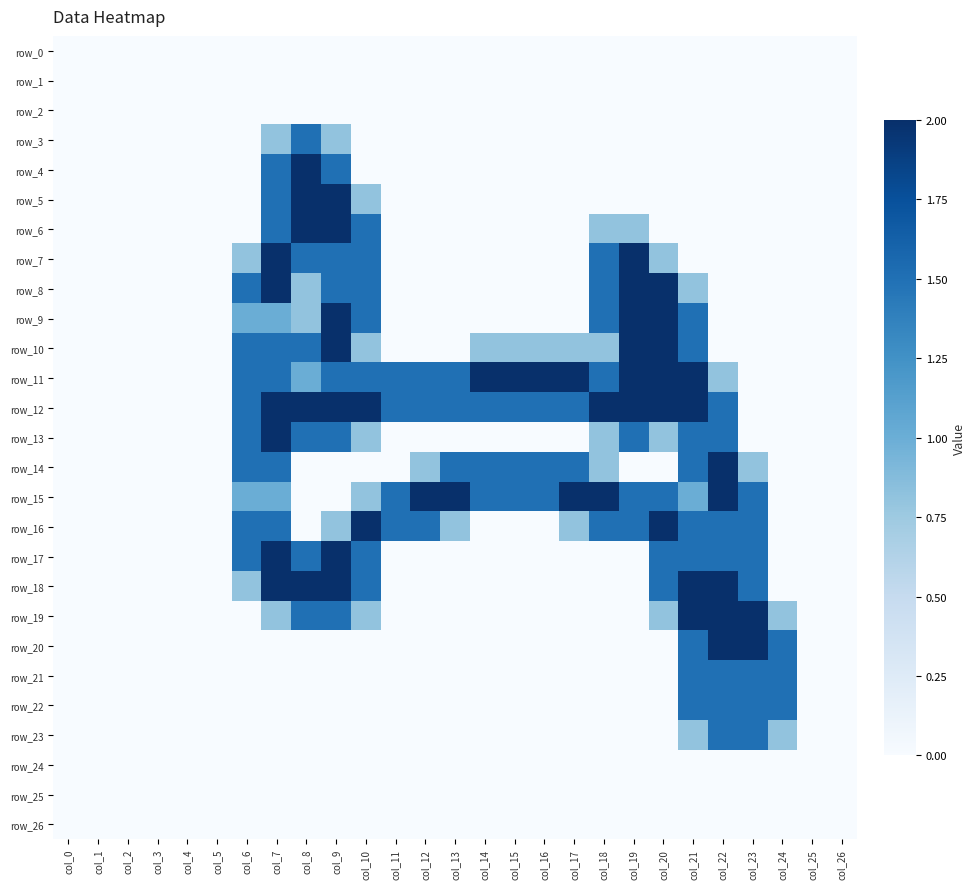

Reading left to right, extract all data points from this chart.

row_0: col_0=0.0	col_1=0.0	col_2=0.0	col_3=0.0	col_4=0.0	col_5=0.0	col_6=0.0	col_7=0.0	col_8=0.0	col_9=0.0	col_10=0.0	col_11=0.0	col_12=0.0	col_13=0.0	col_14=0.0	col_15=0.0	col_16=0.0	col_17=0.0	col_18=0.0	col_19=0.0	col_20=0.0	col_21=0.0	col_22=0.0	col_23=0.0	col_24=0.0	col_25=0.0	col_26=0.0
row_1: col_0=0.0	col_1=0.0	col_2=0.0	col_3=0.0	col_4=0.0	col_5=0.0	col_6=0.0	col_7=0.0	col_8=0.0	col_9=0.0	col_10=0.0	col_11=0.0	col_12=0.0	col_13=0.0	col_14=0.0	col_15=0.0	col_16=0.0	col_17=0.0	col_18=0.0	col_19=0.0	col_20=0.0	col_21=0.0	col_22=0.0	col_23=0.0	col_24=0.0	col_25=0.0	col_26=0.0
row_2: col_0=0.0	col_1=0.0	col_2=0.0	col_3=0.0	col_4=0.0	col_5=0.0	col_6=0.0	col_7=0.0	col_8=0.0	col_9=0.0	col_10=0.0	col_11=0.0	col_12=0.0	col_13=0.0	col_14=0.0	col_15=0.0	col_16=0.0	col_17=0.0	col_18=0.0	col_19=0.0	col_20=0.0	col_21=0.0	col_22=0.0	col_23=0.0	col_24=0.0	col_25=0.0	col_26=0.0
row_3: col_0=0.0	col_1=0.0	col_2=0.0	col_3=0.0	col_4=0.0	col_5=0.0	col_6=0.0	col_7=0.8	col_8=1.5	col_9=0.8	col_10=0.0	col_11=0.0	col_12=0.0	col_13=0.0	col_14=0.0	col_15=0.0	col_16=0.0	col_17=0.0	col_18=0.0	col_19=0.0	col_20=0.0	col_21=0.0	col_22=0.0	col_23=0.0	col_24=0.0	col_25=0.0	col_26=0.0
row_4: col_0=0.0	col_1=0.0	col_2=0.0	col_3=0.0	col_4=0.0	col_5=0.0	col_6=0.0	col_7=1.5	col_8=2.0	col_9=1.5	col_10=0.0	col_11=0.0	col_12=0.0	col_13=0.0	col_14=0.0	col_15=0.0	col_16=0.0	col_17=0.0	col_18=0.0	col_19=0.0	col_20=0.0	col_21=0.0	col_22=0.0	col_23=0.0	col_24=0.0	col_25=0.0	col_26=0.0
row_5: col_0=0.0	col_1=0.0	col_2=0.0	col_3=0.0	col_4=0.0	col_5=0.0	col_6=0.0	col_7=1.5	col_8=2.0	col_9=2.0	col_10=0.8	col_11=0.0	col_12=0.0	col_13=0.0	col_14=0.0	col_15=0.0	col_16=0.0	col_17=0.0	col_18=0.0	col_19=0.0	col_20=0.0	col_21=0.0	col_22=0.0	col_23=0.0	col_24=0.0	col_25=0.0	col_26=0.0
row_6: col_0=0.0	col_1=0.0	col_2=0.0	col_3=0.0	col_4=0.0	col_5=0.0	col_6=0.0	col_7=1.5	col_8=2.0	col_9=2.0	col_10=1.5	col_11=0.0	col_12=0.0	col_13=0.0	col_14=0.0	col_15=0.0	col_16=0.0	col_17=0.0	col_18=0.8	col_19=0.8	col_20=0.0	col_21=0.0	col_22=0.0	col_23=0.0	col_24=0.0	col_25=0.0	col_26=0.0
row_7: col_0=0.0	col_1=0.0	col_2=0.0	col_3=0.0	col_4=0.0	col_5=0.0	col_6=0.8	col_7=2.0	col_8=1.5	col_9=1.5	col_10=1.5	col_11=0.0	col_12=0.0	col_13=0.0	col_14=0.0	col_15=0.0	col_16=0.0	col_17=0.0	col_18=1.5	col_19=2.0	col_20=0.8	col_21=0.0	col_22=0.0	col_23=0.0	col_24=0.0	col_25=0.0	col_26=0.0
row_8: col_0=0.0	col_1=0.0	col_2=0.0	col_3=0.0	col_4=0.0	col_5=0.0	col_6=1.5	col_7=2.0	col_8=0.8	col_9=1.5	col_10=1.5	col_11=0.0	col_12=0.0	col_13=0.0	col_14=0.0	col_15=0.0	col_16=0.0	col_17=0.0	col_18=1.5	col_19=2.0	col_20=2.0	col_21=0.8	col_22=0.0	col_23=0.0	col_24=0.0	col_25=0.0	col_26=0.0
row_9: col_0=0.0	col_1=0.0	col_2=0.0	col_3=0.0	col_4=0.0	col_5=0.0	col_6=1.0	col_7=1.0	col_8=0.8	col_9=2.0	col_10=1.5	col_11=0.0	col_12=0.0	col_13=0.0	col_14=0.0	col_15=0.0	col_16=0.0	col_17=0.0	col_18=1.5	col_19=2.0	col_20=2.0	col_21=1.5	col_22=0.0	col_23=0.0	col_24=0.0	col_25=0.0	col_26=0.0
row_10: col_0=0.0	col_1=0.0	col_2=0.0	col_3=0.0	col_4=0.0	col_5=0.0	col_6=1.5	col_7=1.5	col_8=1.5	col_9=2.0	col_10=0.8	col_11=0.0	col_12=0.0	col_13=0.0	col_14=0.8	col_15=0.8	col_16=0.8	col_17=0.8	col_18=0.8	col_19=2.0	col_20=2.0	col_21=1.5	col_22=0.0	col_23=0.0	col_24=0.0	col_25=0.0	col_26=0.0
row_11: col_0=0.0	col_1=0.0	col_2=0.0	col_3=0.0	col_4=0.0	col_5=0.0	col_6=1.5	col_7=1.5	col_8=1.0	col_9=1.5	col_10=1.5	col_11=1.5	col_12=1.5	col_13=1.5	col_14=2.0	col_15=2.0	col_16=2.0	col_17=2.0	col_18=1.5	col_19=2.0	col_20=2.0	col_21=2.0	col_22=0.8	col_23=0.0	col_24=0.0	col_25=0.0	col_26=0.0
row_12: col_0=0.0	col_1=0.0	col_2=0.0	col_3=0.0	col_4=0.0	col_5=0.0	col_6=1.5	col_7=2.0	col_8=2.0	col_9=2.0	col_10=2.0	col_11=1.5	col_12=1.5	col_13=1.5	col_14=1.5	col_15=1.5	col_16=1.5	col_17=1.5	col_18=2.0	col_19=2.0	col_20=2.0	col_21=2.0	col_22=1.5	col_23=0.0	col_24=0.0	col_25=0.0	col_26=0.0
row_13: col_0=0.0	col_1=0.0	col_2=0.0	col_3=0.0	col_4=0.0	col_5=0.0	col_6=1.5	col_7=2.0	col_8=1.5	col_9=1.5	col_10=0.8	col_11=0.0	col_12=0.0	col_13=0.0	col_14=0.0	col_15=0.0	col_16=0.0	col_17=0.0	col_18=0.8	col_19=1.5	col_20=0.8	col_21=1.5	col_22=1.5	col_23=0.0	col_24=0.0	col_25=0.0	col_26=0.0
row_14: col_0=0.0	col_1=0.0	col_2=0.0	col_3=0.0	col_4=0.0	col_5=0.0	col_6=1.5	col_7=1.5	col_8=0.0	col_9=0.0	col_10=0.0	col_11=0.0	col_12=0.8	col_13=1.5	col_14=1.5	col_15=1.5	col_16=1.5	col_17=1.5	col_18=0.8	col_19=0.0	col_20=0.0	col_21=1.5	col_22=2.0	col_23=0.8	col_24=0.0	col_25=0.0	col_26=0.0
row_15: col_0=0.0	col_1=0.0	col_2=0.0	col_3=0.0	col_4=0.0	col_5=0.0	col_6=1.0	col_7=1.0	col_8=0.0	col_9=0.0	col_10=0.8	col_11=1.5	col_12=2.0	col_13=2.0	col_14=1.5	col_15=1.5	col_16=1.5	col_17=2.0	col_18=2.0	col_19=1.5	col_20=1.5	col_21=1.0	col_22=2.0	col_23=1.5	col_24=0.0	col_25=0.0	col_26=0.0
row_16: col_0=0.0	col_1=0.0	col_2=0.0	col_3=0.0	col_4=0.0	col_5=0.0	col_6=1.5	col_7=1.5	col_8=0.0	col_9=0.8	col_10=2.0	col_11=1.5	col_12=1.5	col_13=0.8	col_14=0.0	col_15=0.0	col_16=0.0	col_17=0.8	col_18=1.5	col_19=1.5	col_20=2.0	col_21=1.5	col_22=1.5	col_23=1.5	col_24=0.0	col_25=0.0	col_26=0.0
row_17: col_0=0.0	col_1=0.0	col_2=0.0	col_3=0.0	col_4=0.0	col_5=0.0	col_6=1.5	col_7=2.0	col_8=1.5	col_9=2.0	col_10=1.5	col_11=0.0	col_12=0.0	col_13=0.0	col_14=0.0	col_15=0.0	col_16=0.0	col_17=0.0	col_18=0.0	col_19=0.0	col_20=1.5	col_21=1.5	col_22=1.5	col_23=1.5	col_24=0.0	col_25=0.0	col_26=0.0
row_18: col_0=0.0	col_1=0.0	col_2=0.0	col_3=0.0	col_4=0.0	col_5=0.0	col_6=0.8	col_7=2.0	col_8=2.0	col_9=2.0	col_10=1.5	col_11=0.0	col_12=0.0	col_13=0.0	col_14=0.0	col_15=0.0	col_16=0.0	col_17=0.0	col_18=0.0	col_19=0.0	col_20=1.5	col_21=2.0	col_22=2.0	col_23=1.5	col_24=0.0	col_25=0.0	col_26=0.0
row_19: col_0=0.0	col_1=0.0	col_2=0.0	col_3=0.0	col_4=0.0	col_5=0.0	col_6=0.0	col_7=0.8	col_8=1.5	col_9=1.5	col_10=0.8	col_11=0.0	col_12=0.0	col_13=0.0	col_14=0.0	col_15=0.0	col_16=0.0	col_17=0.0	col_18=0.0	col_19=0.0	col_20=0.8	col_21=2.0	col_22=2.0	col_23=2.0	col_24=0.8	col_25=0.0	col_26=0.0
row_20: col_0=0.0	col_1=0.0	col_2=0.0	col_3=0.0	col_4=0.0	col_5=0.0	col_6=0.0	col_7=0.0	col_8=0.0	col_9=0.0	col_10=0.0	col_11=0.0	col_12=0.0	col_13=0.0	col_14=0.0	col_15=0.0	col_16=0.0	col_17=0.0	col_18=0.0	col_19=0.0	col_20=0.0	col_21=1.5	col_22=2.0	col_23=2.0	col_24=1.5	col_25=0.0	col_26=0.0
row_21: col_0=0.0	col_1=0.0	col_2=0.0	col_3=0.0	col_4=0.0	col_5=0.0	col_6=0.0	col_7=0.0	col_8=0.0	col_9=0.0	col_10=0.0	col_11=0.0	col_12=0.0	col_13=0.0	col_14=0.0	col_15=0.0	col_16=0.0	col_17=0.0	col_18=0.0	col_19=0.0	col_20=0.0	col_21=1.5	col_22=1.5	col_23=1.5	col_24=1.5	col_25=0.0	col_26=0.0
row_22: col_0=0.0	col_1=0.0	col_2=0.0	col_3=0.0	col_4=0.0	col_5=0.0	col_6=0.0	col_7=0.0	col_8=0.0	col_9=0.0	col_10=0.0	col_11=0.0	col_12=0.0	col_13=0.0	col_14=0.0	col_15=0.0	col_16=0.0	col_17=0.0	col_18=0.0	col_19=0.0	col_20=0.0	col_21=1.5	col_22=1.5	col_23=1.5	col_24=1.5	col_25=0.0	col_26=0.0
row_23: col_0=0.0	col_1=0.0	col_2=0.0	col_3=0.0	col_4=0.0	col_5=0.0	col_6=0.0	col_7=0.0	col_8=0.0	col_9=0.0	col_10=0.0	col_11=0.0	col_12=0.0	col_13=0.0	col_14=0.0	col_15=0.0	col_16=0.0	col_17=0.0	col_18=0.0	col_19=0.0	col_20=0.0	col_21=0.8	col_22=1.5	col_23=1.5	col_24=0.8	col_25=0.0	col_26=0.0
row_24: col_0=0.0	col_1=0.0	col_2=0.0	col_3=0.0	col_4=0.0	col_5=0.0	col_6=0.0	col_7=0.0	col_8=0.0	col_9=0.0	col_10=0.0	col_11=0.0	col_12=0.0	col_13=0.0	col_14=0.0	col_15=0.0	col_16=0.0	col_17=0.0	col_18=0.0	col_19=0.0	col_20=0.0	col_21=0.0	col_22=0.0	col_23=0.0	col_24=0.0	col_25=0.0	col_26=0.0
row_25: col_0=0.0	col_1=0.0	col_2=0.0	col_3=0.0	col_4=0.0	col_5=0.0	col_6=0.0	col_7=0.0	col_8=0.0	col_9=0.0	col_10=0.0	col_11=0.0	col_12=0.0	col_13=0.0	col_14=0.0	col_15=0.0	col_16=0.0	col_17=0.0	col_18=0.0	col_19=0.0	col_20=0.0	col_21=0.0	col_22=0.0	col_23=0.0	col_24=0.0	col_25=0.0	col_26=0.0
row_26: col_0=0.0	col_1=0.0	col_2=0.0	col_3=0.0	col_4=0.0	col_5=0.0	col_6=0.0	col_7=0.0	col_8=0.0	col_9=0.0	col_10=0.0	col_11=0.0	col_12=0.0	col_13=0.0	col_14=0.0	col_15=0.0	col_16=0.0	col_17=0.0	col_18=0.0	col_19=0.0	col_20=0.0	col_21=0.0	col_22=0.0	col_23=0.0	col_24=0.0	col_25=0.0	col_26=0.0